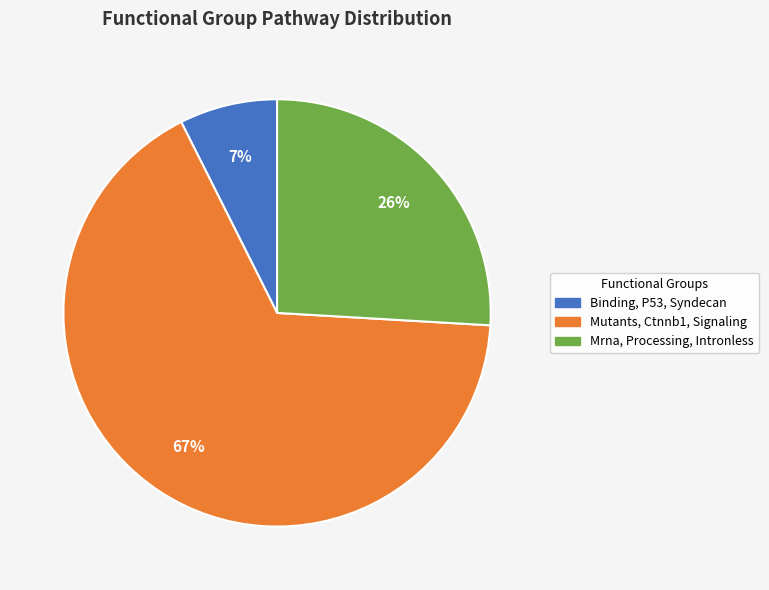

Do Mrna, Processing, Intronless and Binding, P53, Syndecan together represent more than half of the pie?

No